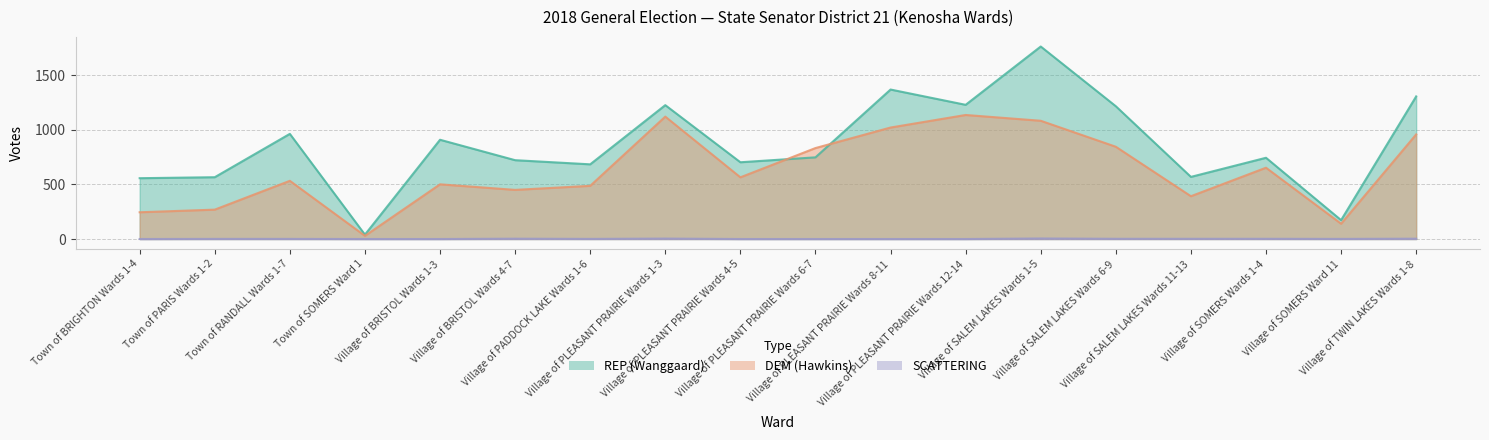

What is the sum of the REP (Wanggaard) values at Village of PLEASANT PRAIRIE Wards 4-5 and Village of TWIN LAKES Wards 1-8?

2009